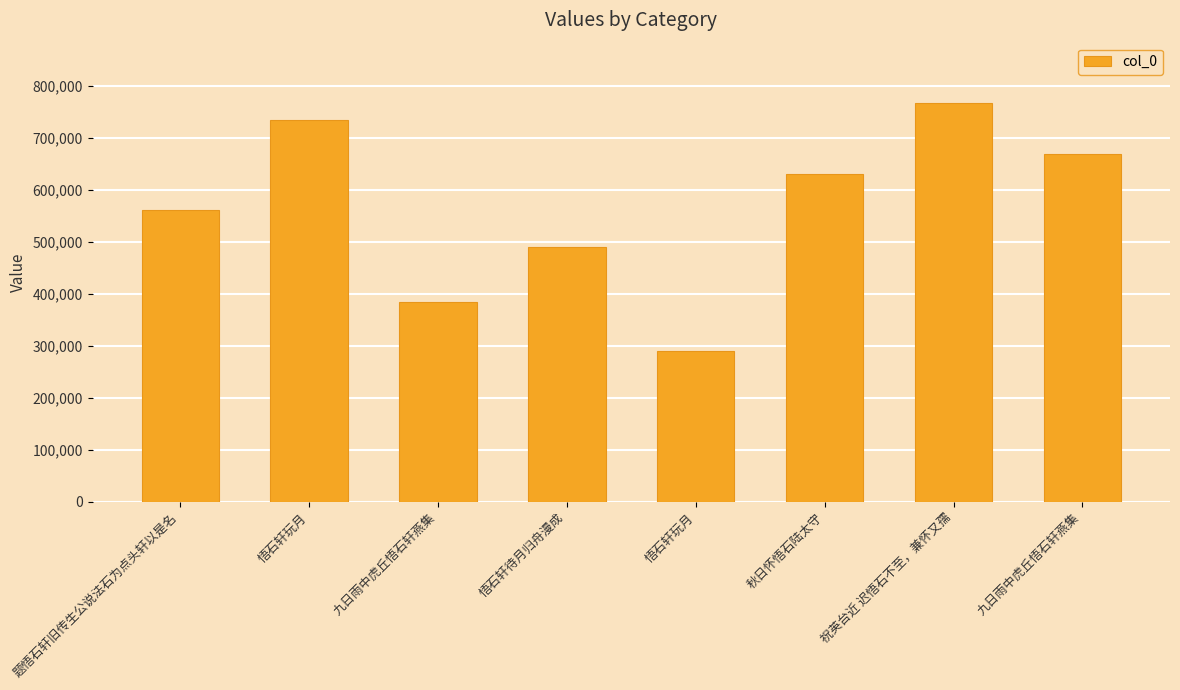

Does the chart contain any negative values?

No